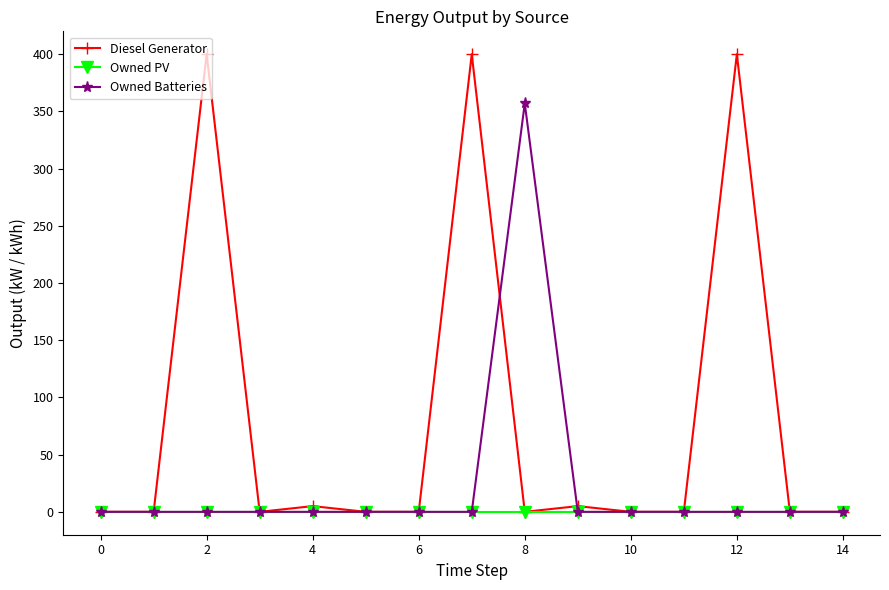

True or false: Owned Batteries has more than 0 points higher than both neighbors.

True